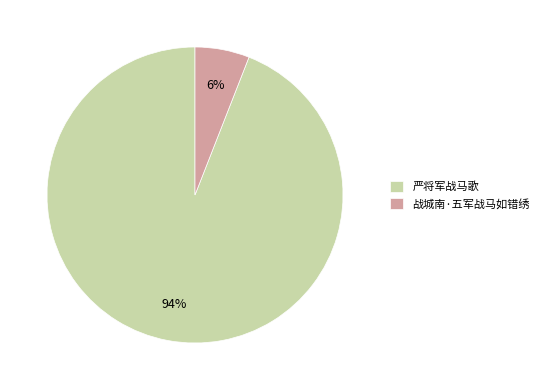

Is the sum of 严将军战马歌 and 战城南·五军战马如错绣 greater than half?

Yes